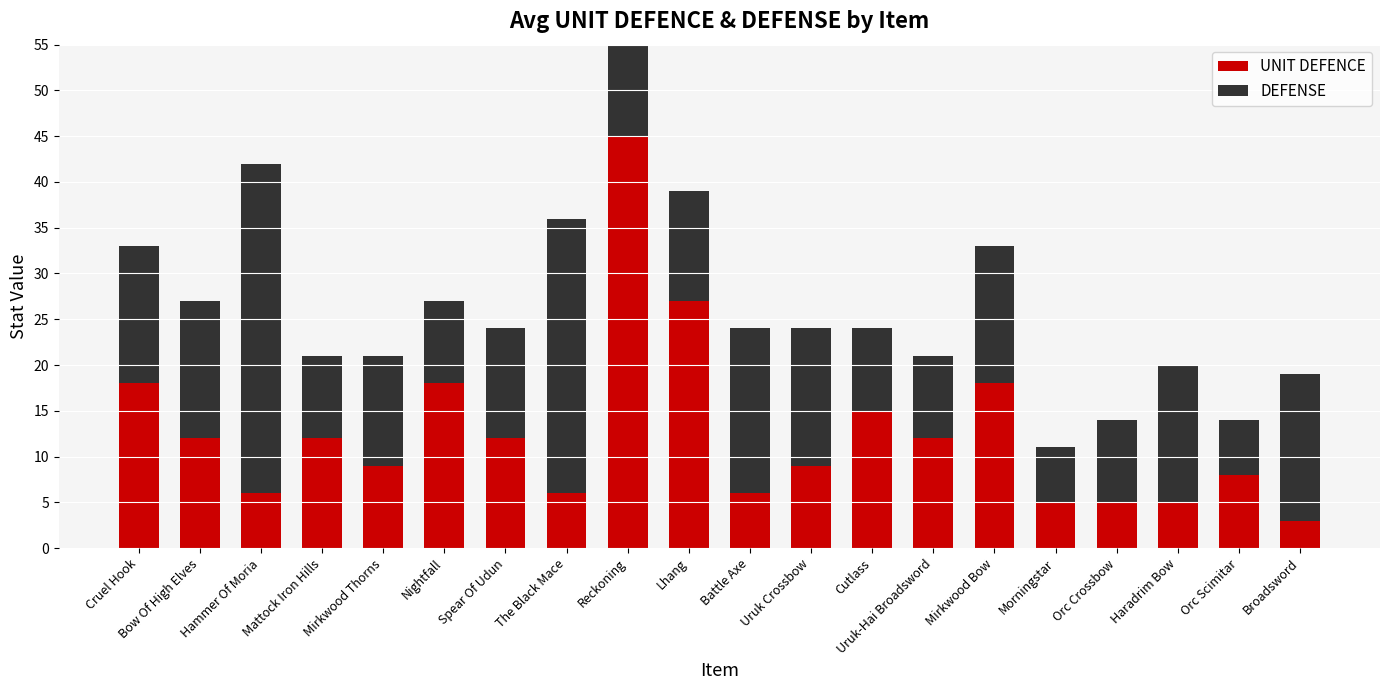

Which has a higher value, Mirkwood Bow or Haradrim Bow?

Mirkwood Bow